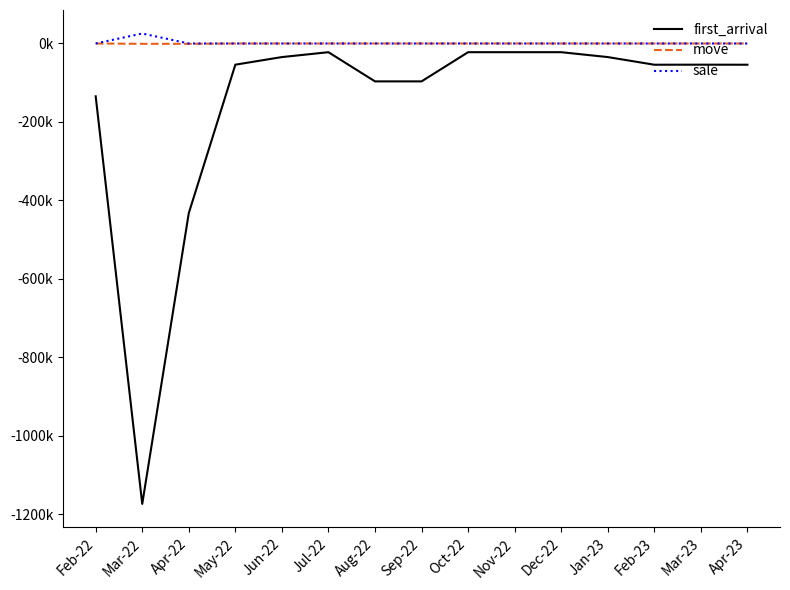

What is the greatest value displayed?

25423.9